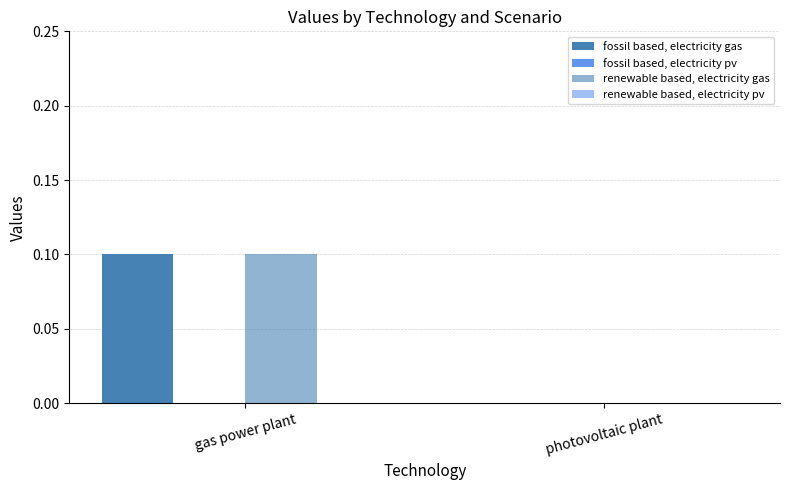

At photovoltaic plant, list the series in order from smallest to largest.

fossil based, electricity gas, fossil based, electricity pv, renewable based, electricity gas, renewable based, electricity pv